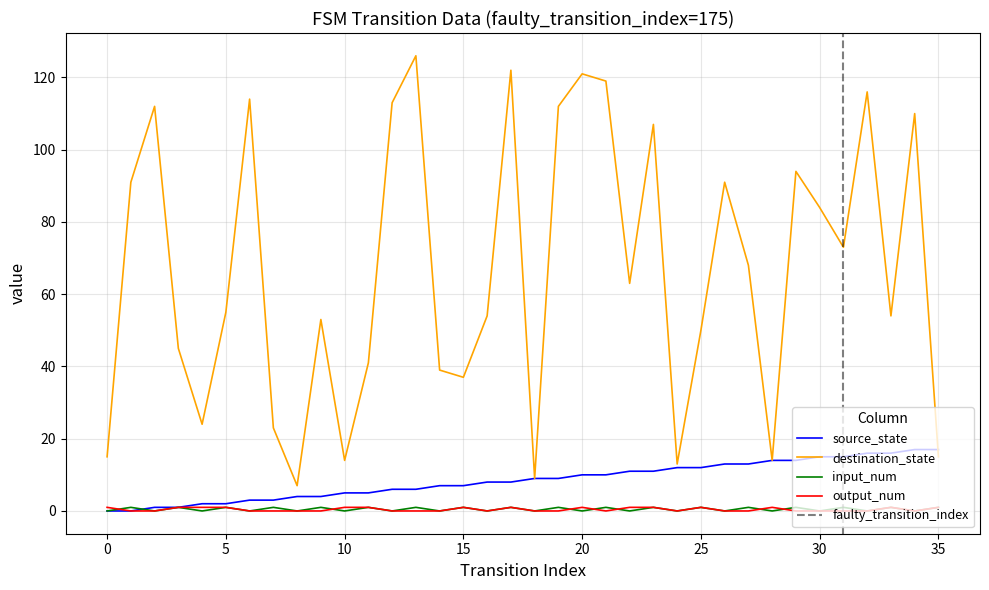

The value of output_num at 14 is -1. True or false?

False